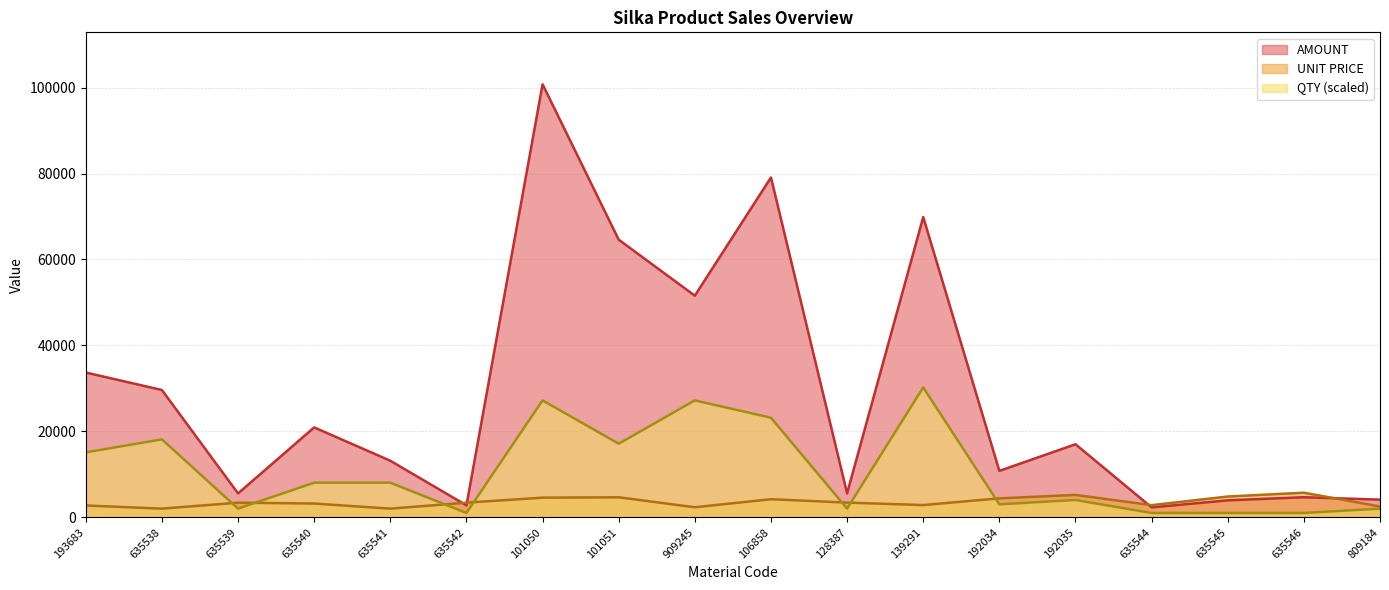

What is the total value across all series at 635539?

10986.8